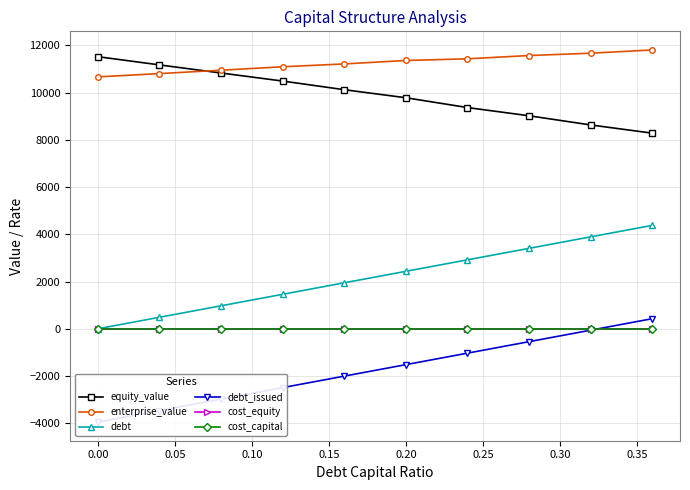

True or false: equity_value has more than 2 points higher than both neighbors.

False